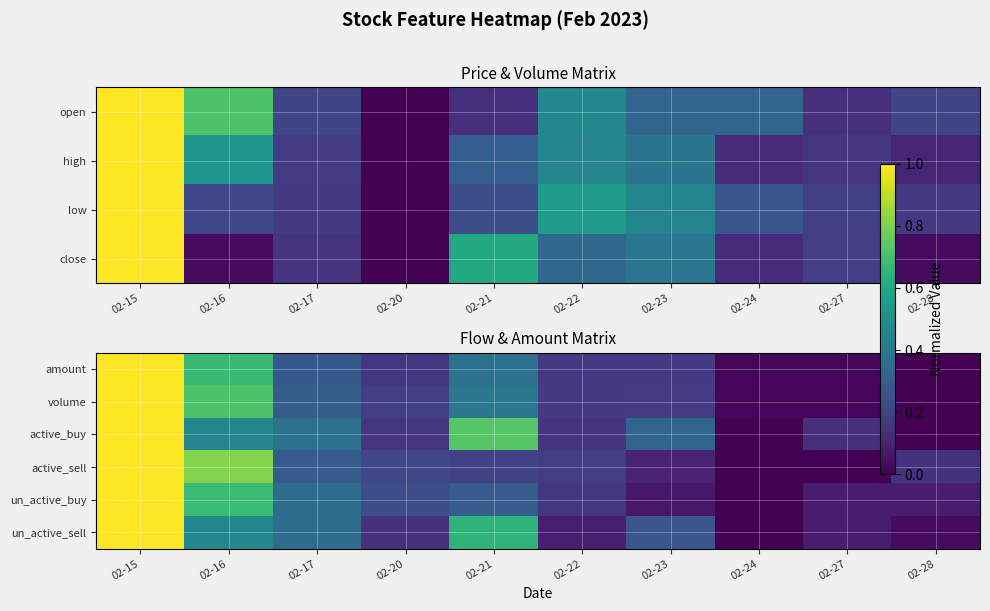

What is the average value of the volume series?

0.3